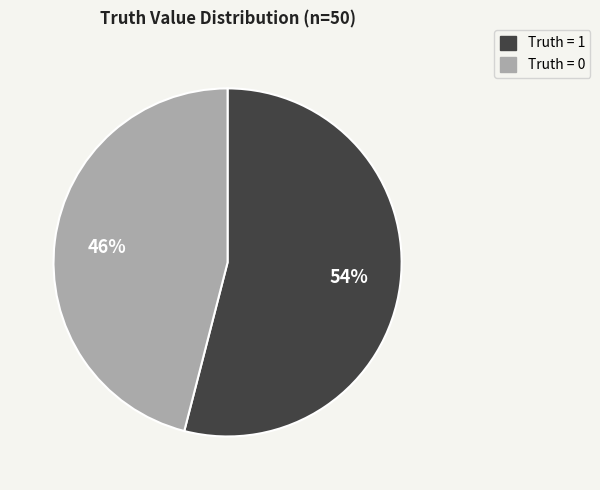

To the nearest percent, what is the average slice percentage?

50%